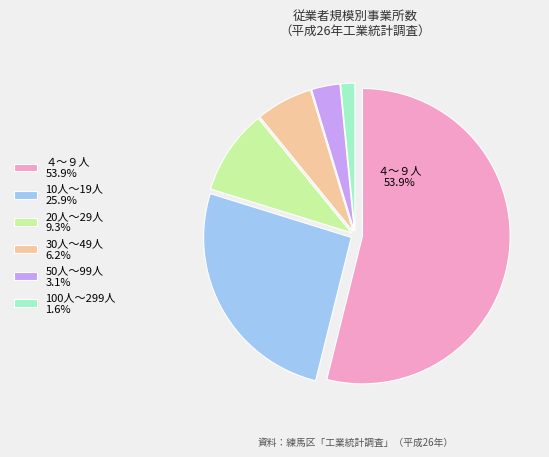

Which has a higher value, 50人～99人 or 20人～29人?

20人～29人